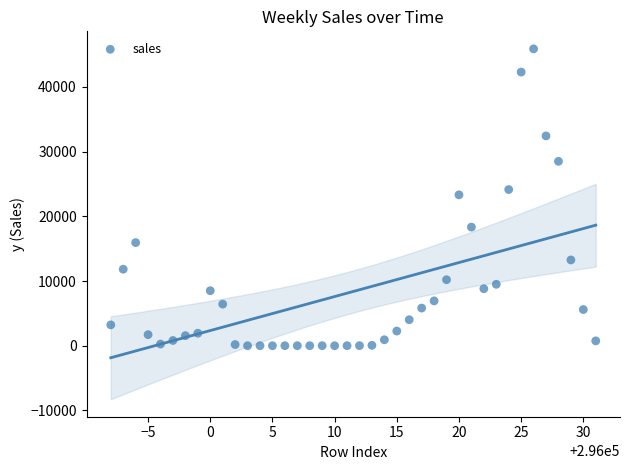

What is the range of X values (max minus min)?

39.0